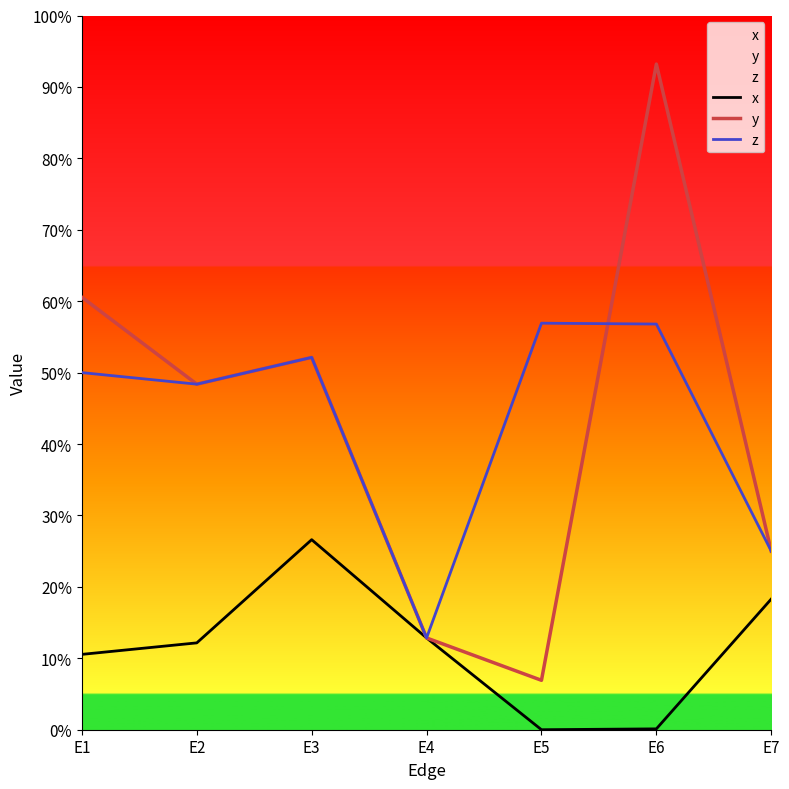

How many z values are between 0 and 1?

7